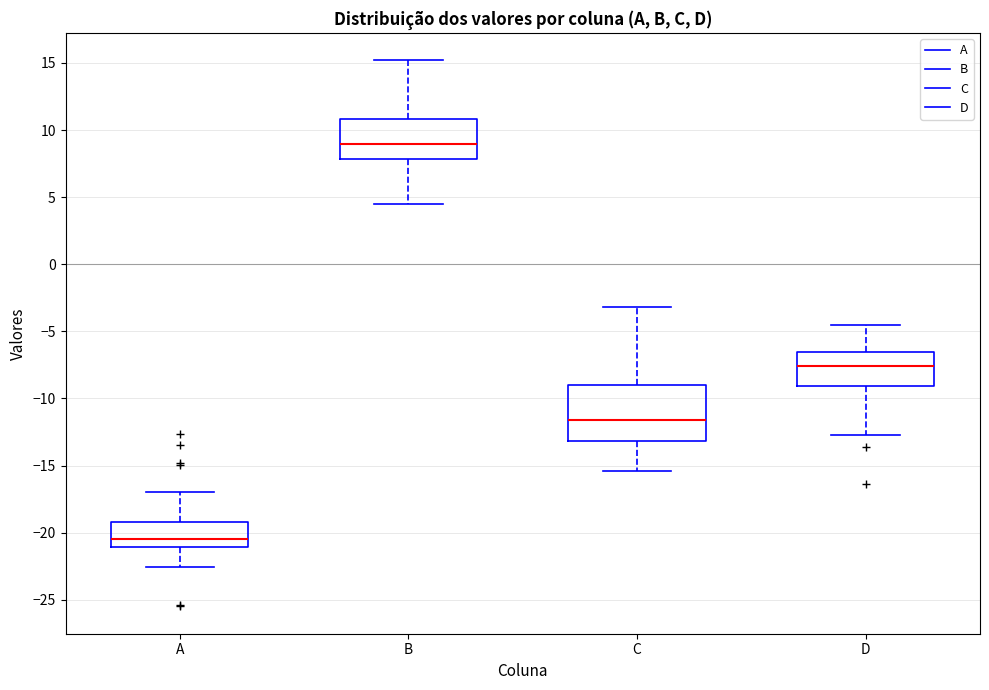

Reading left to right, read every box against the y-axis: the position of its median line, the range the box covers, and the ends of its whiskers. The values are not printed on the chart, so give them approximately, as read against the axis.

A: median -20.5, box -21.0 to -19.0, whiskers -22.5 to -17.0
B: median 9.0, box 8.0 to 11.0, whiskers 4.5 to 15.0
C: median -11.5, box -13.0 to -9.0, whiskers -15.5 to -3.0
D: median -7.5, box -9.0 to -6.5, whiskers -12.5 to -4.5